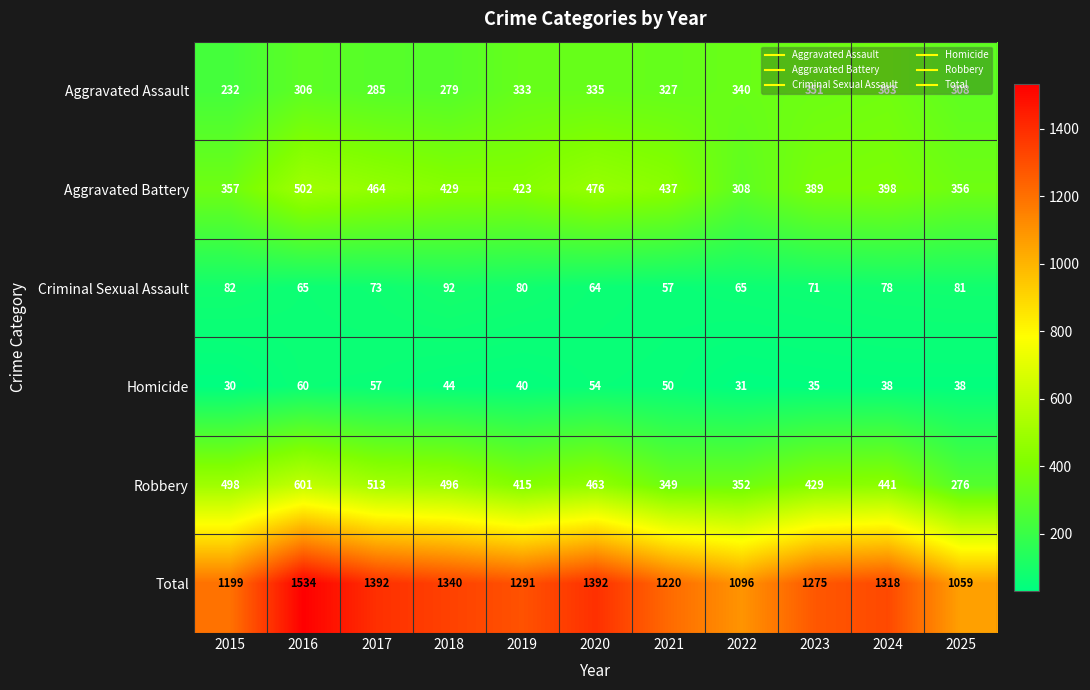

List the labels in order of Aggravated Assault value, smallest first.

2015, 2018, 2017, 2016, 2025, 2021, 2019, 2020, 2022, 2023, 2024